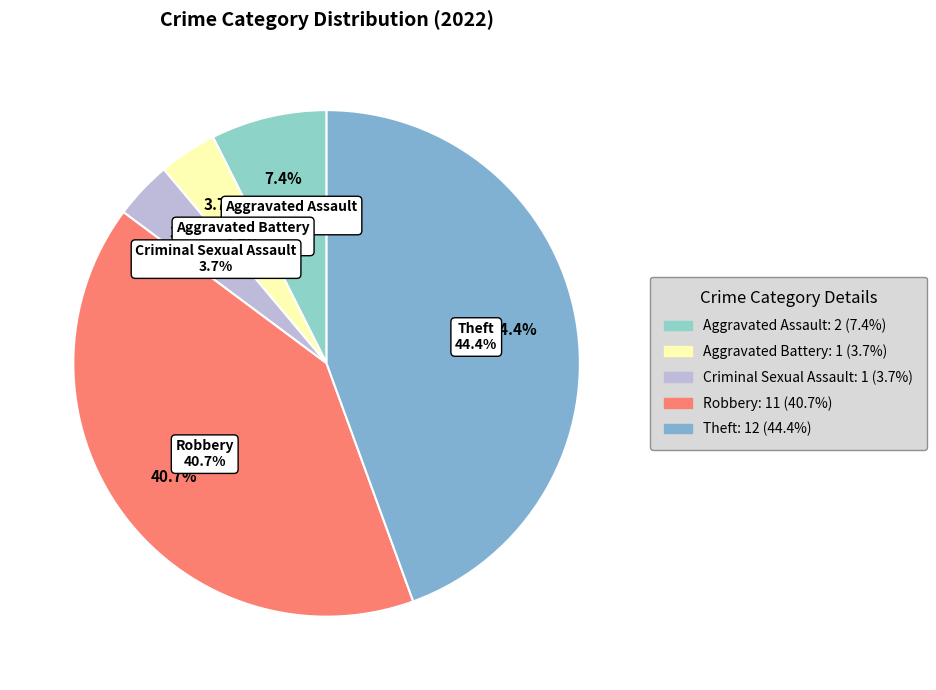

What is the smallest slice in the pie chart?

Aggravated Battery